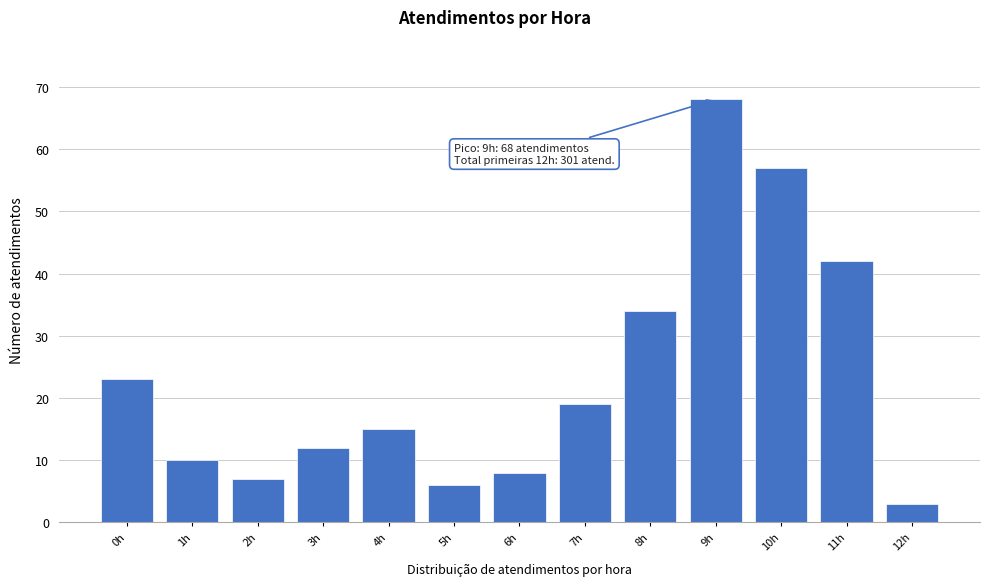

Reading left to right, what are all the values shown in this chart?

0h=23	1h=10	2h=7	3h=12	4h=15	5h=6	6h=8	7h=19	8h=34	9h=68	10h=57	11h=42	12h=3